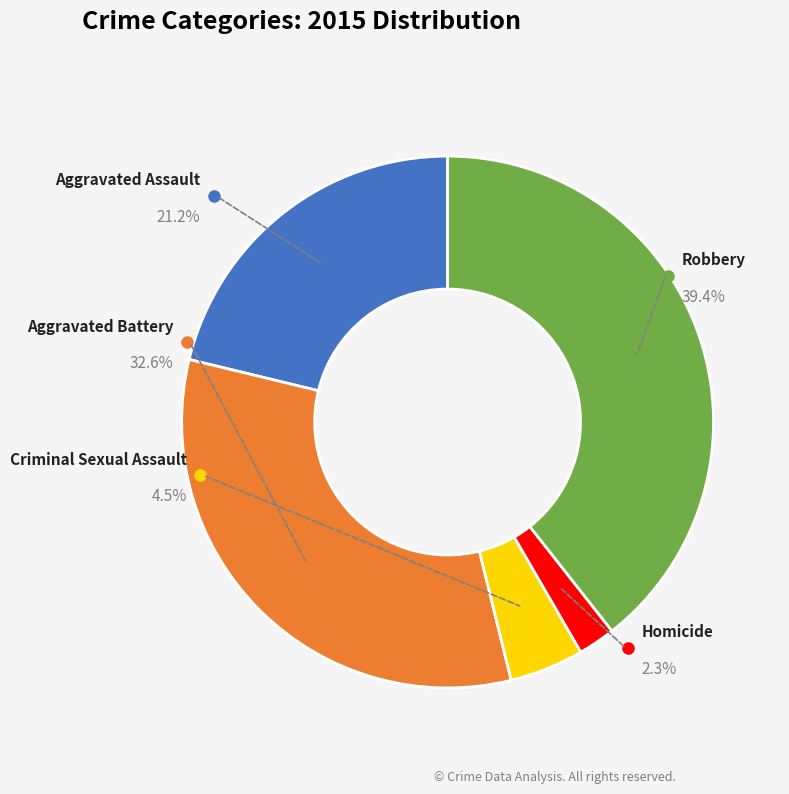

Does Robbery represent more than half of the total?

No